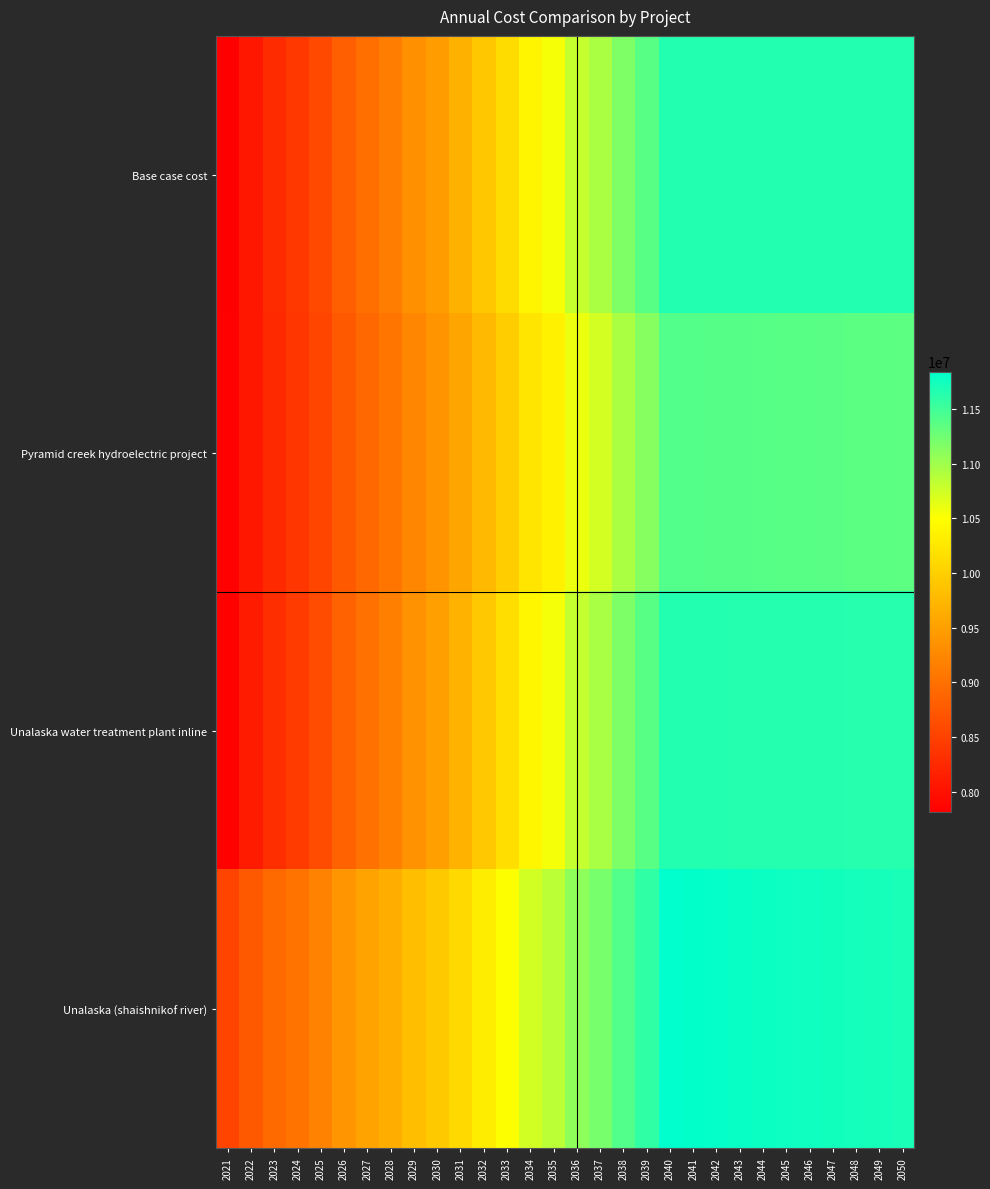

What is the maximum value shown in the chart?

11842717.1